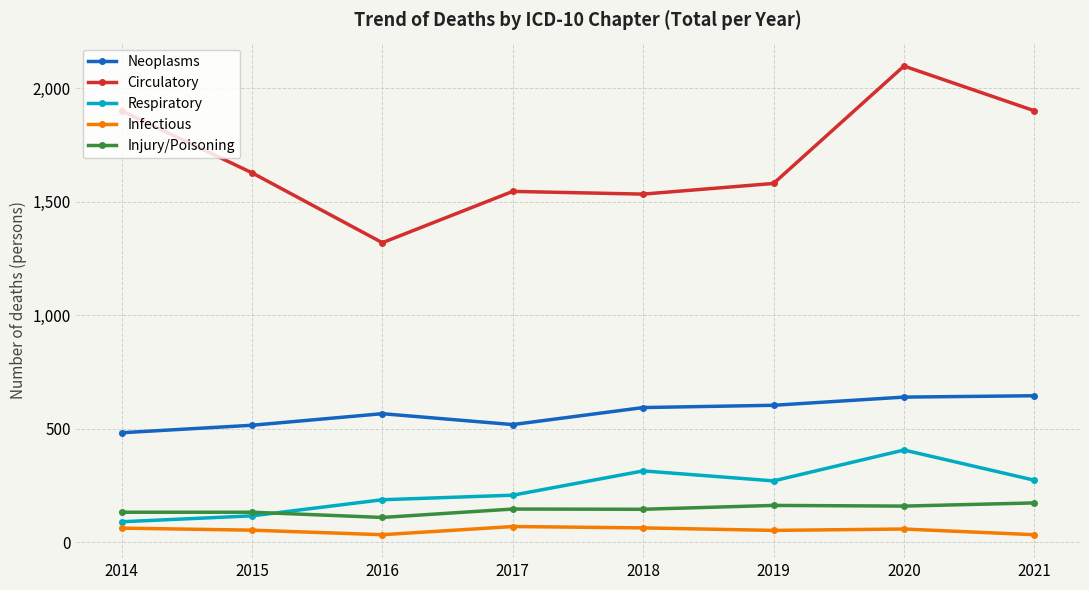

What is the value of the Circulatory point at the 5th from the left?

1533